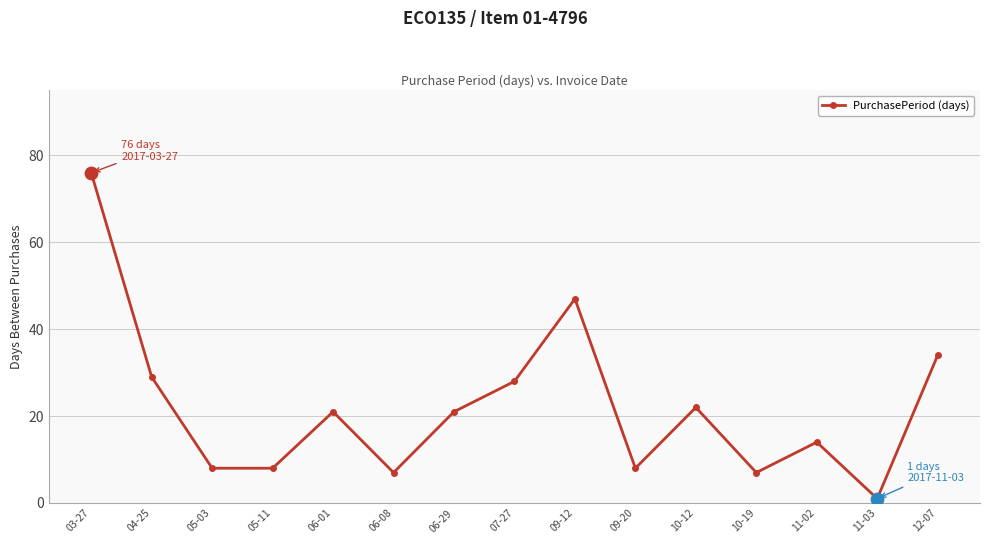

What is the change in value from 06-29 to 10-19?

-14